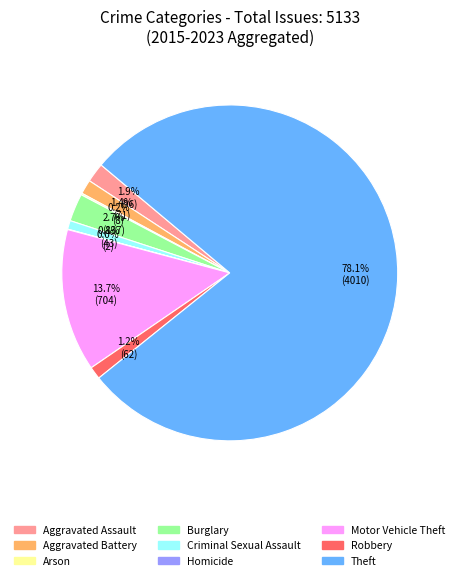

Does Criminal Sexual Assault account for over 50% of the chart?

No